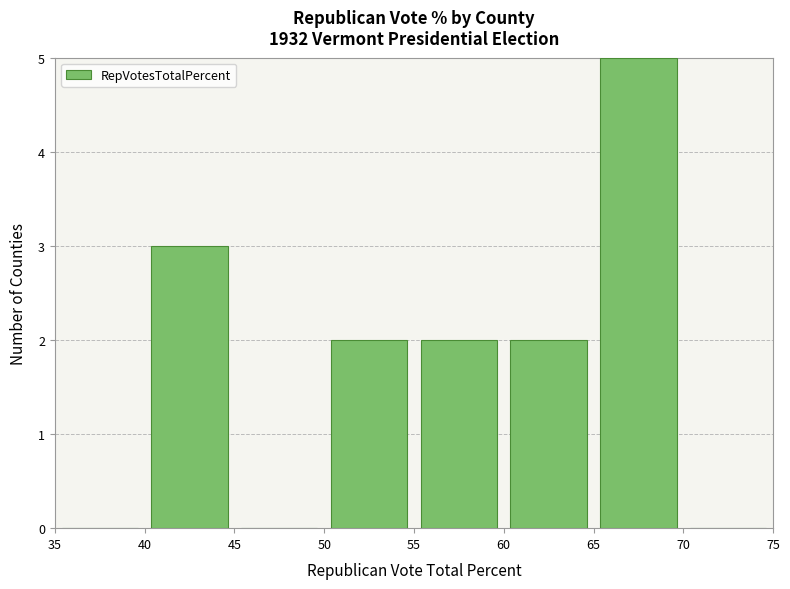

Reading left to right, list every bar in this chart as the range it spans on the x-axis followed by its height. The values are not printed on the chart, so give them approximately, as read against the axis.

35 to 40: 0
40 to 45: 3
45 to 50: 0
50 to 55: 2
55 to 60: 2
60 to 65: 2
65 to 70: 5
70 to 75: 0